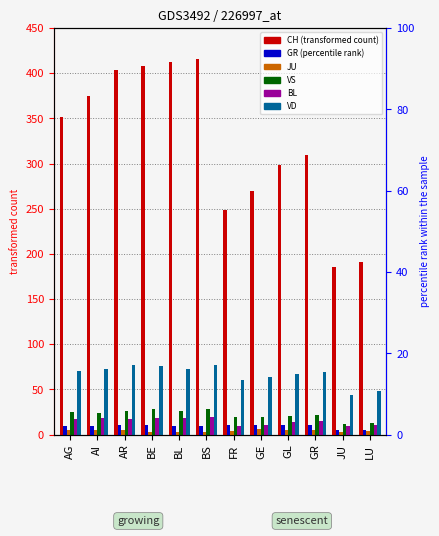

What is the value of the JU bar at the 3rd from the left?

5